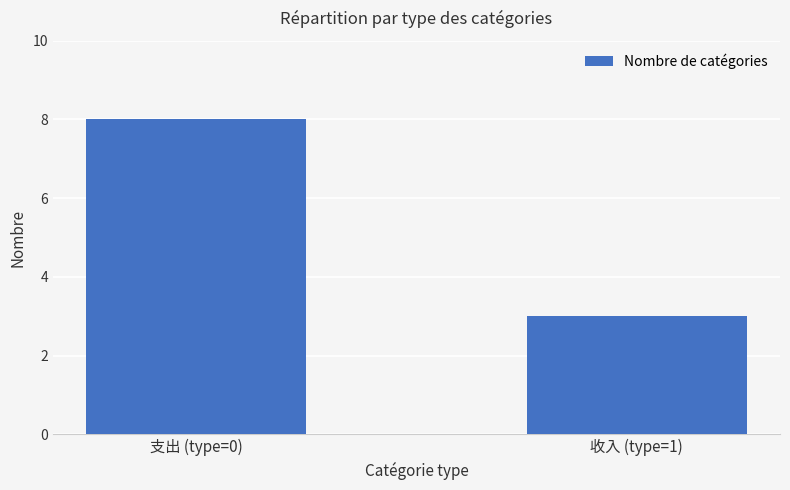

Rank the categories by value from highest to lowest.

支出 (type=0), 收入 (type=1)